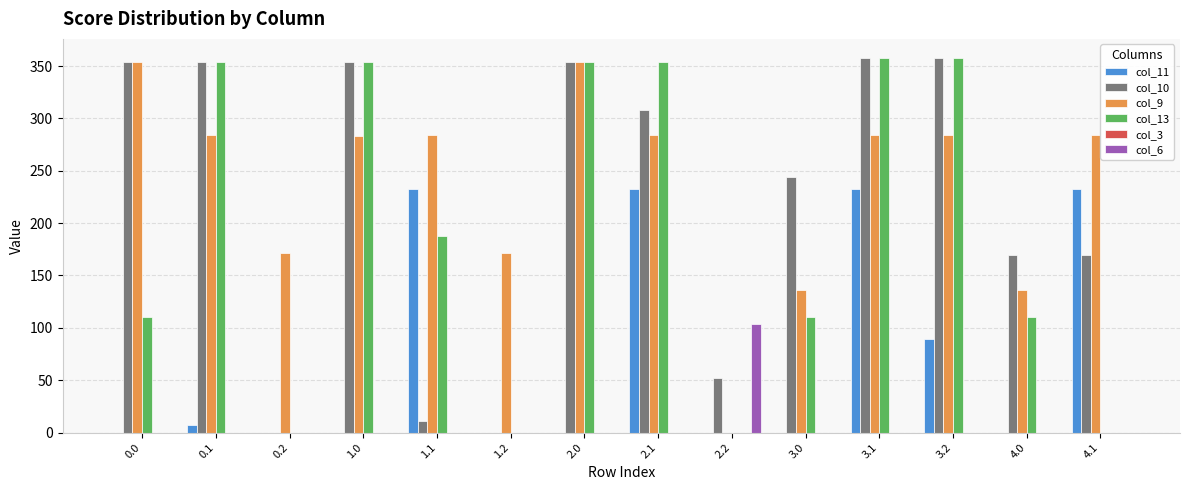

What is the sum of the col_11 values at 3.0 and 1.1?

232.5